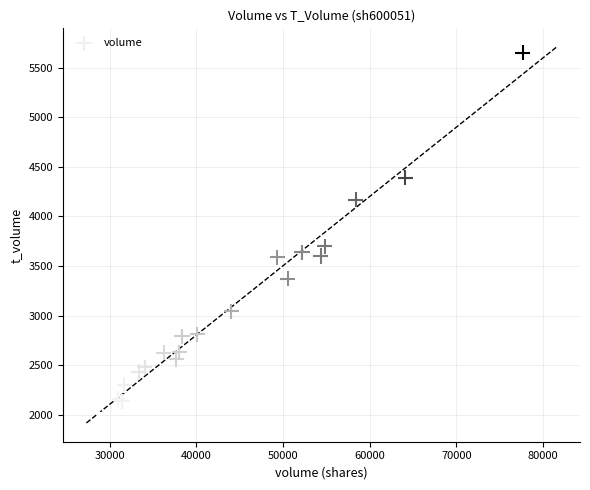

What Y value in the scatter plot is closest to 3832?

3697